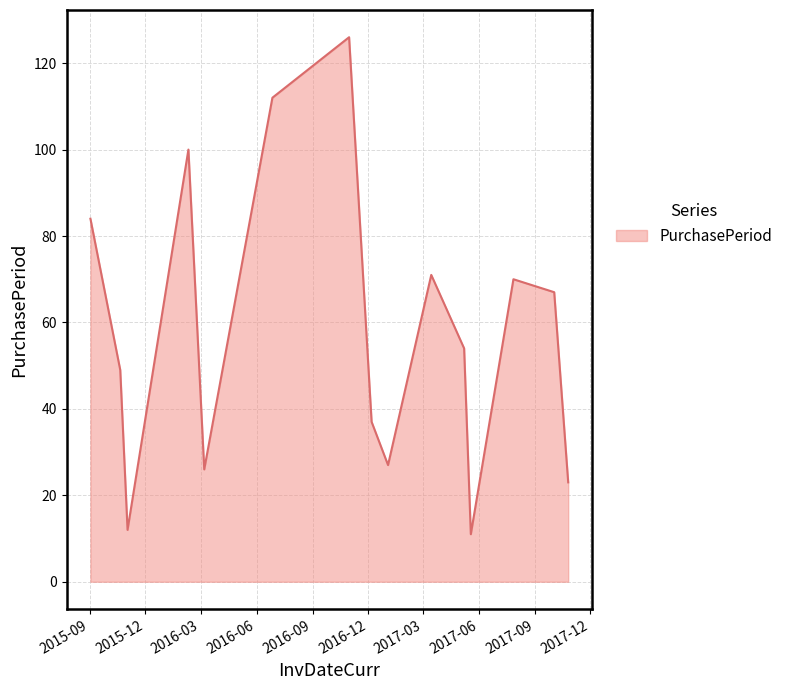

How many interior local peaks (higher than both neighbors) does the data have?

4